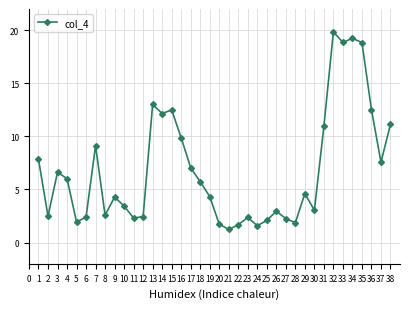

Between 14 and 26, which is larger?

14